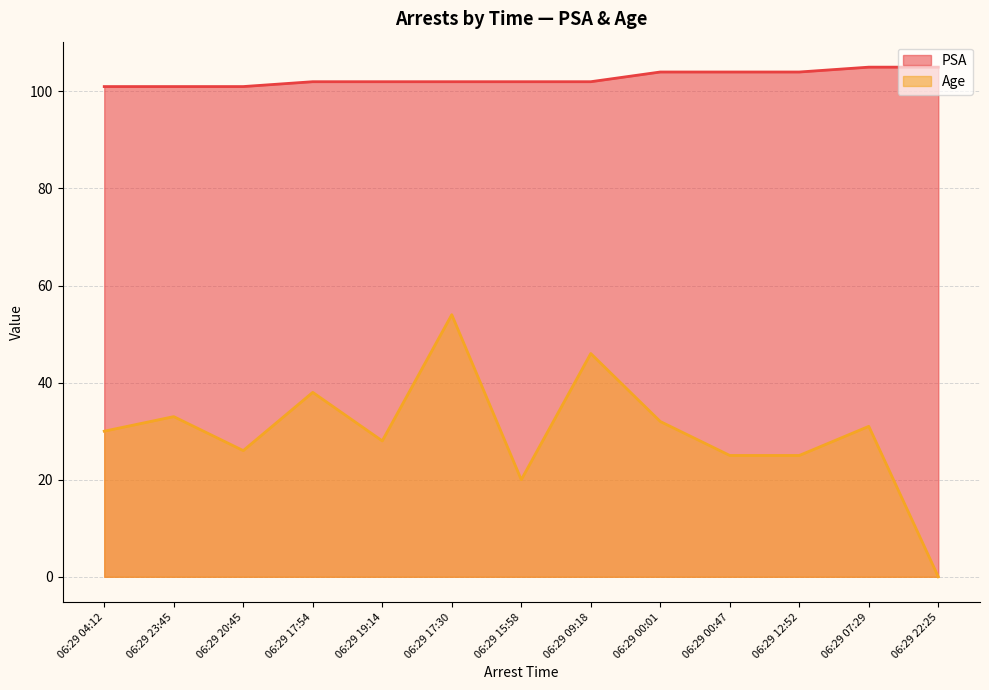

What is the spread (max minus min) of values at 06:29 15:58?

82